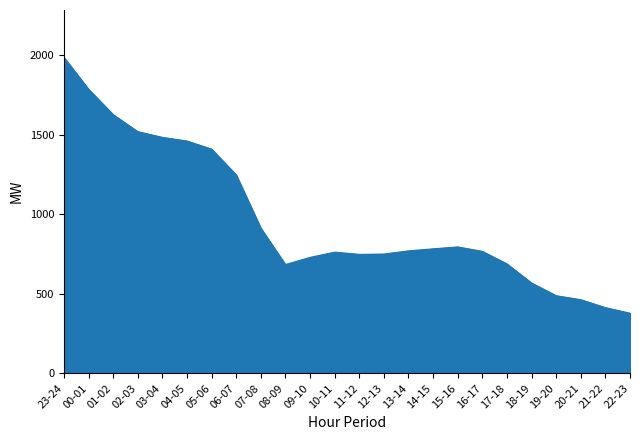

What is the difference between the maximum and minimum values?

1609